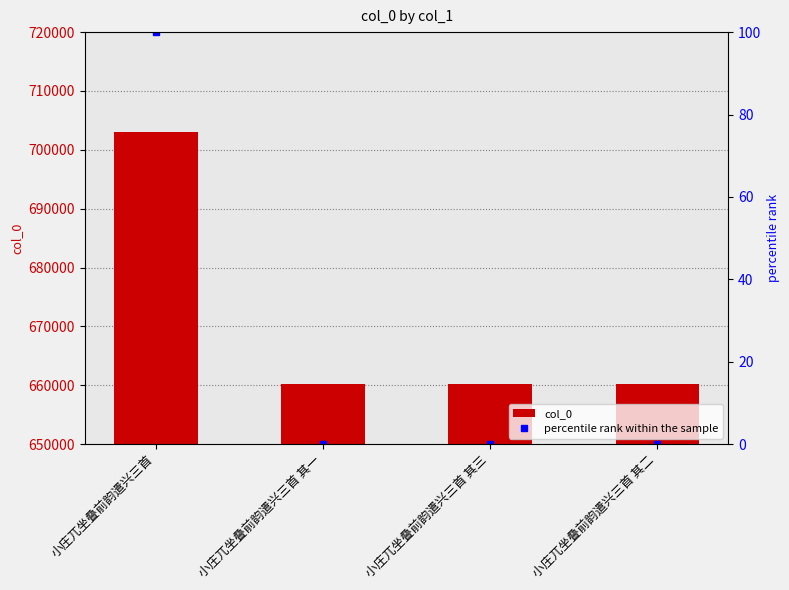

Are the bars horizontal?

No